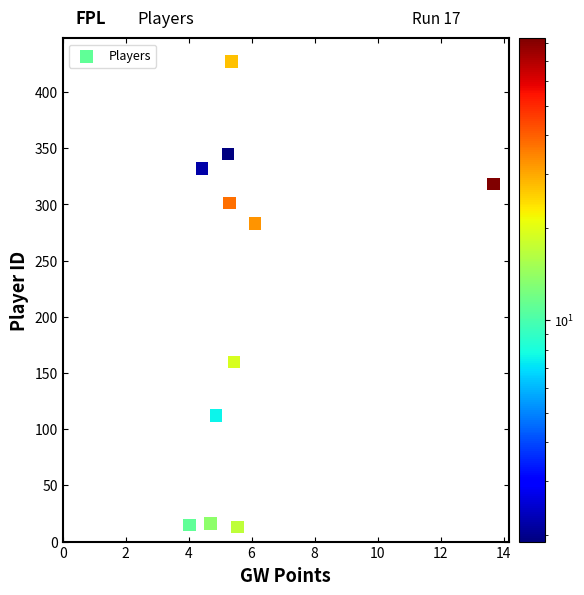

What is the average Y value?

211